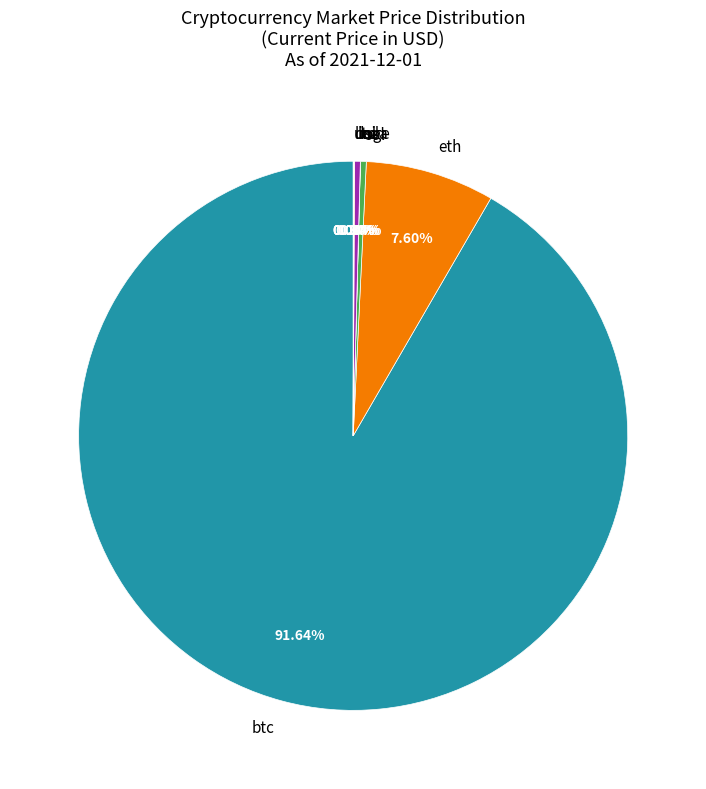

Does eth represent more than half of the total?

No